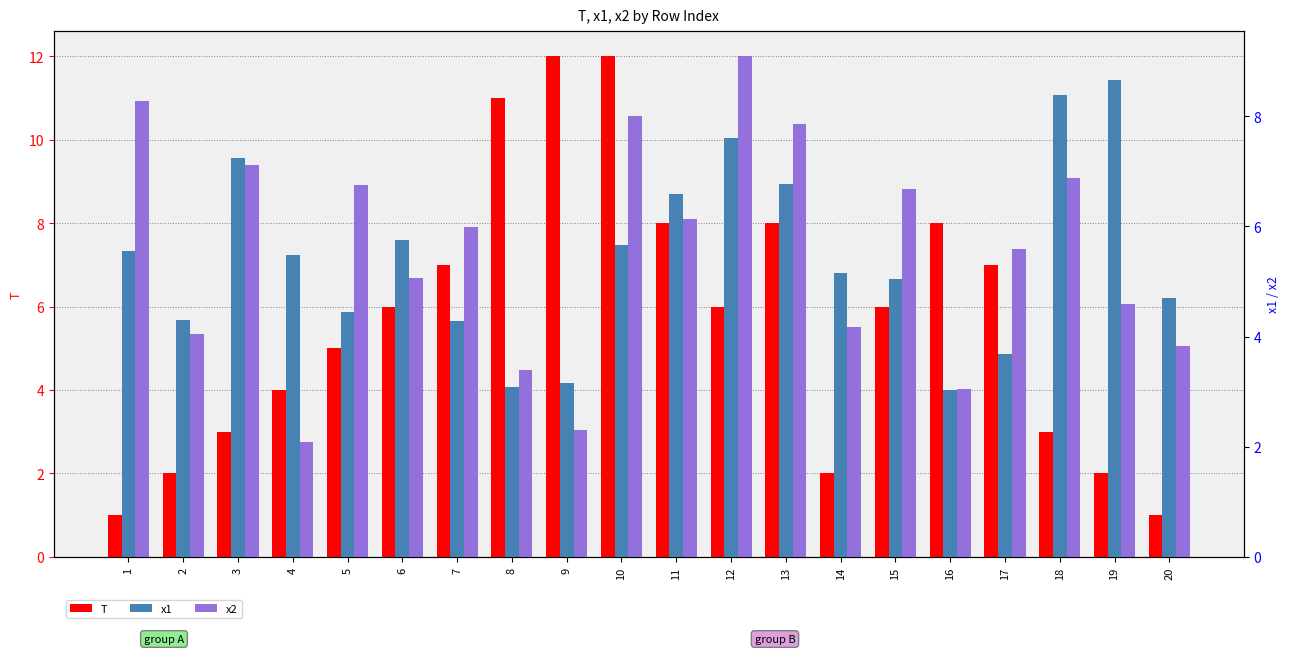

Are the bars horizontal?

No